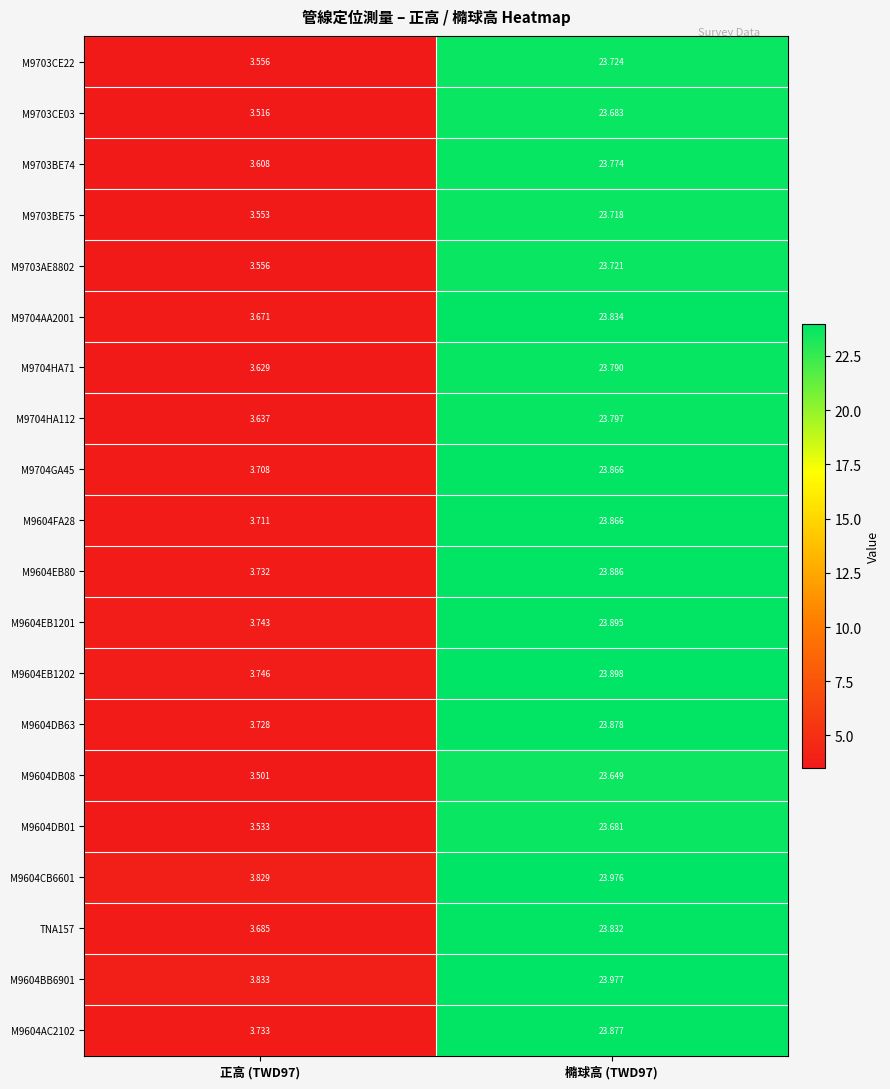

How many data points does each series have?

2